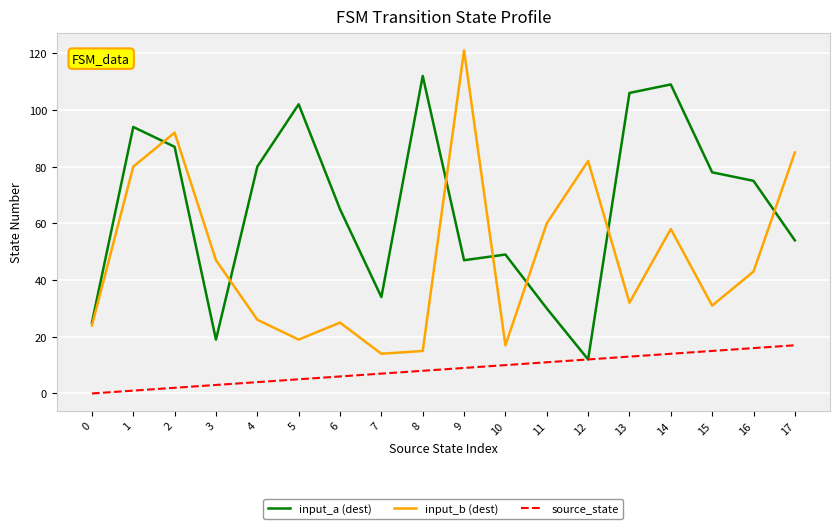

What is the total value across all series at 0?

49